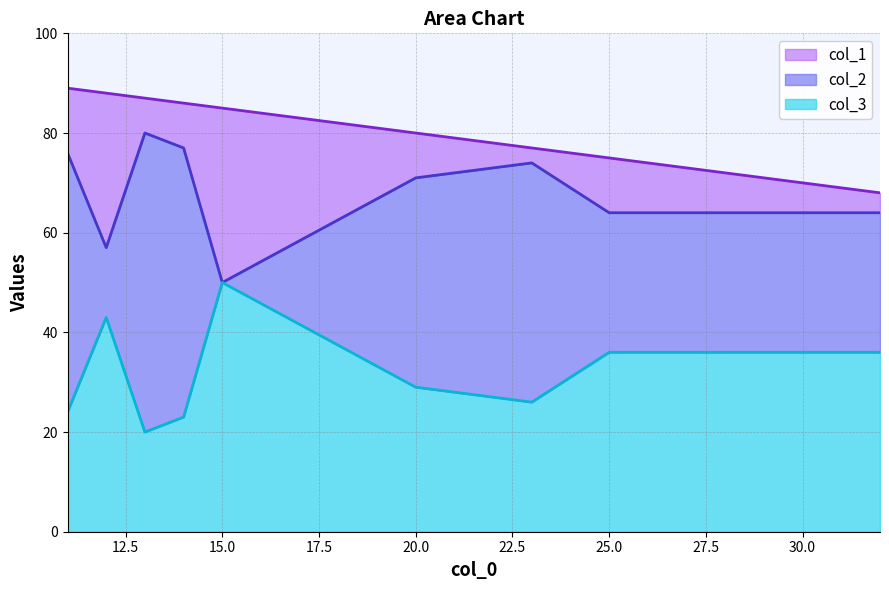

Rank the series by their average value, from lowest to highest.

col_3, col_2, col_1